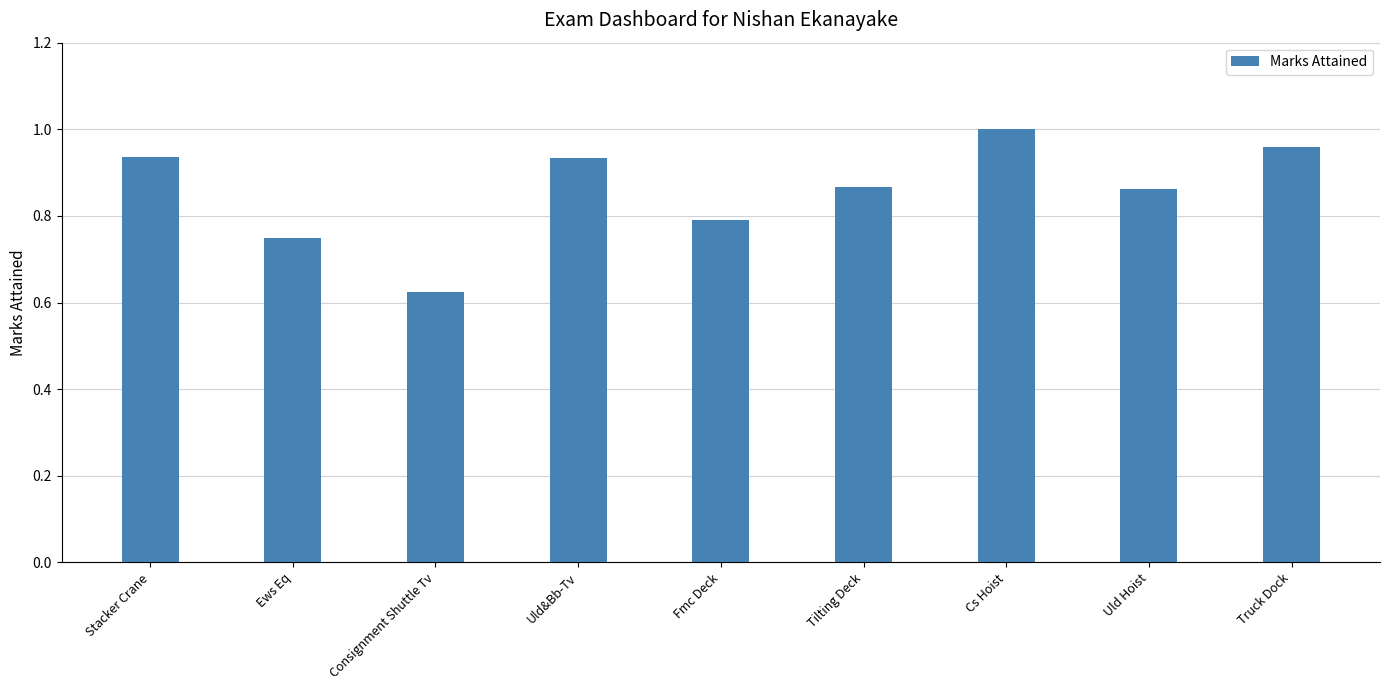

What position from the left is Uld Hoist?

8